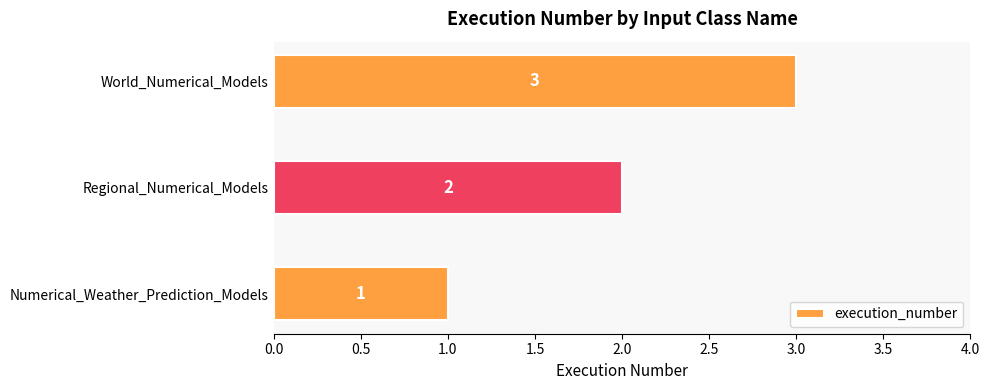

At which category does the chart reach its minimum across all series?

Numerical_Weather_Prediction_Models